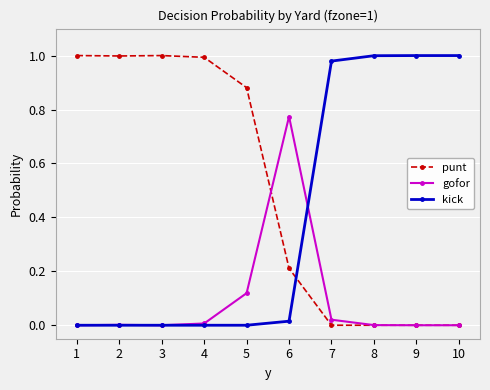

Is the value of gofor at 10 greater than the value of punt at 2?

No